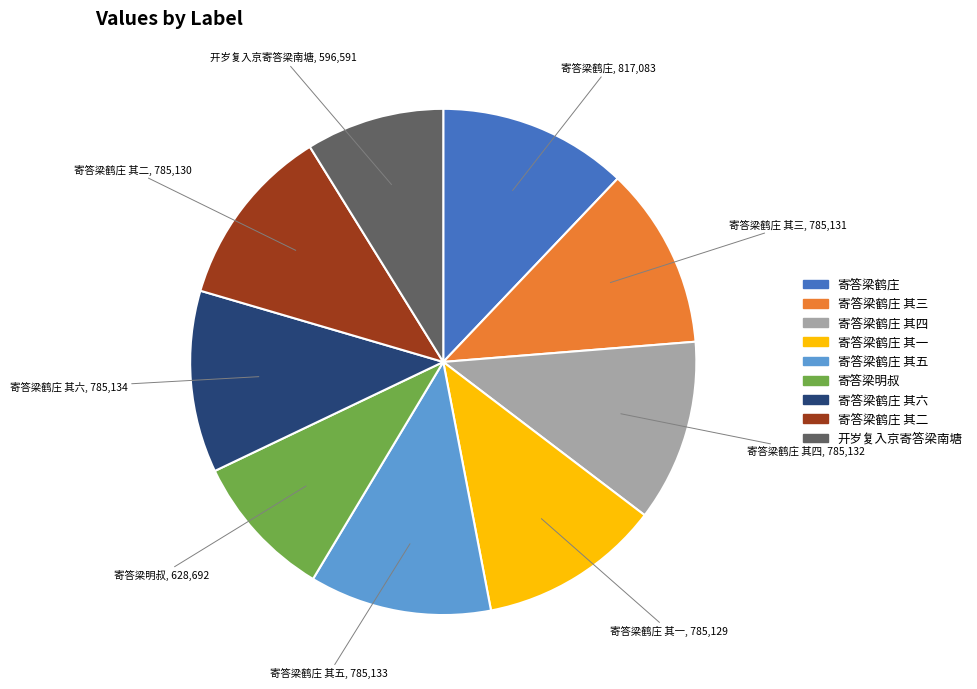

Is there any slice that represents more than half of the pie?

No